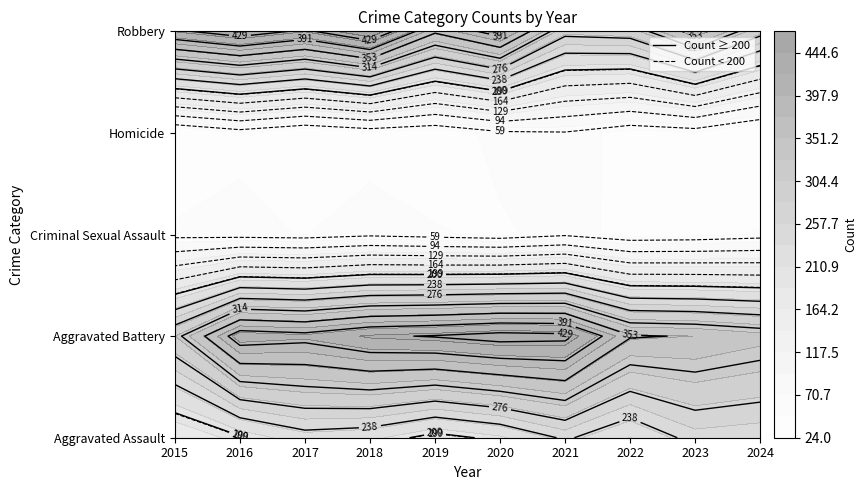

How many values in the Aggravated Assault series exceed 217?

4